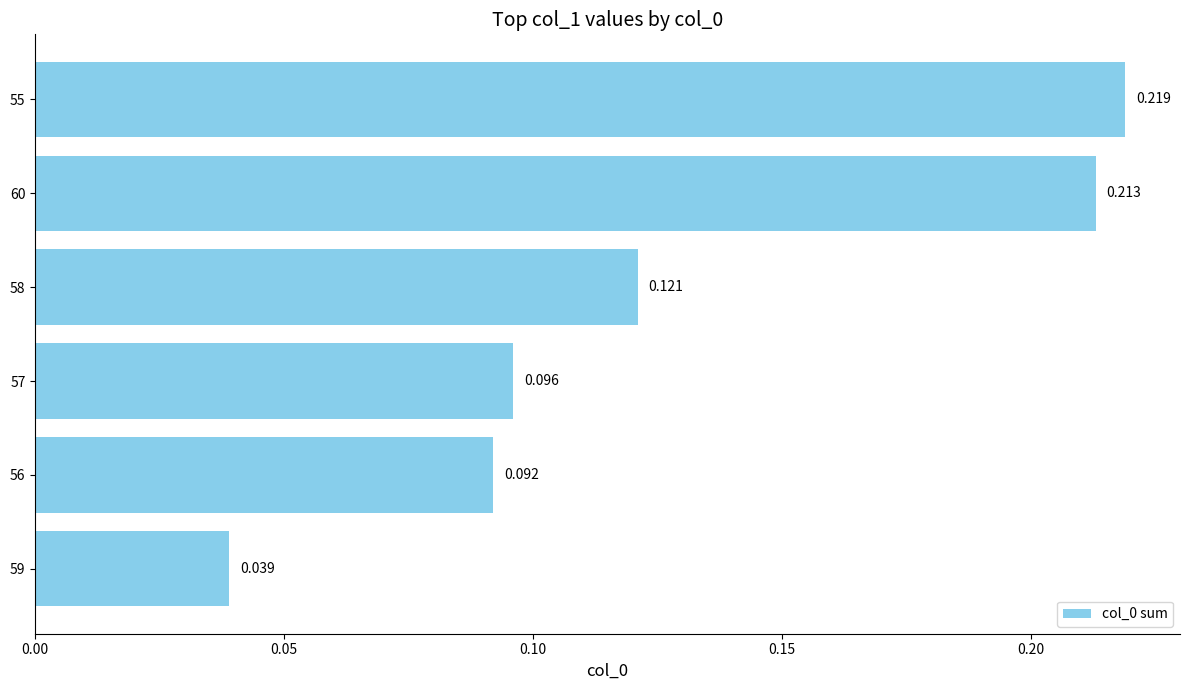

Where is the data nearest to the value 0?

59